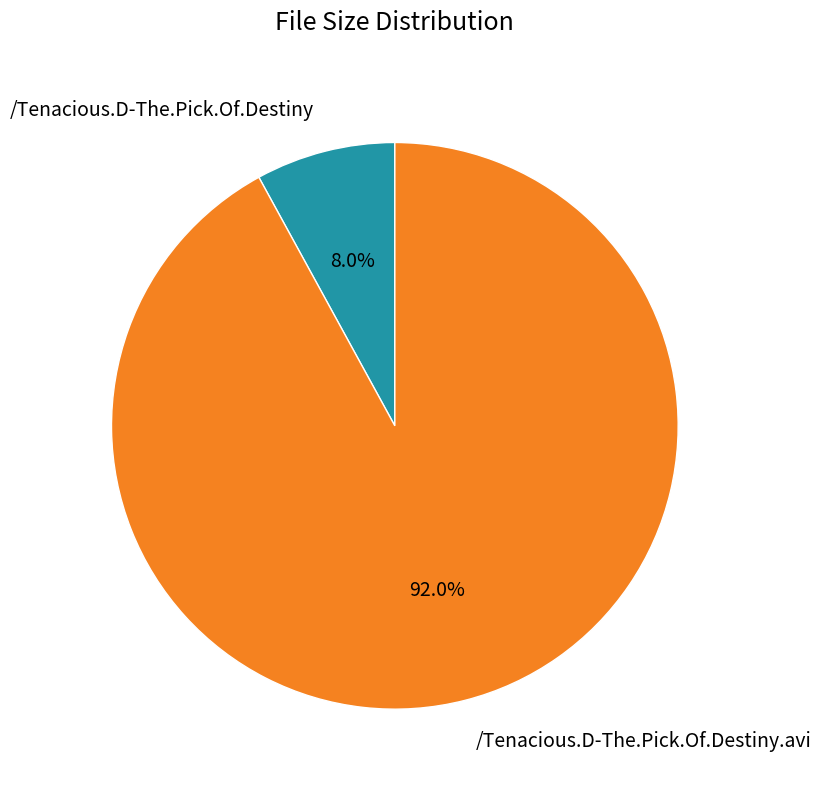

To the nearest percent, what percentage of the pie is /Tenacious.D-The.Pick.Of.Destiny?

8%